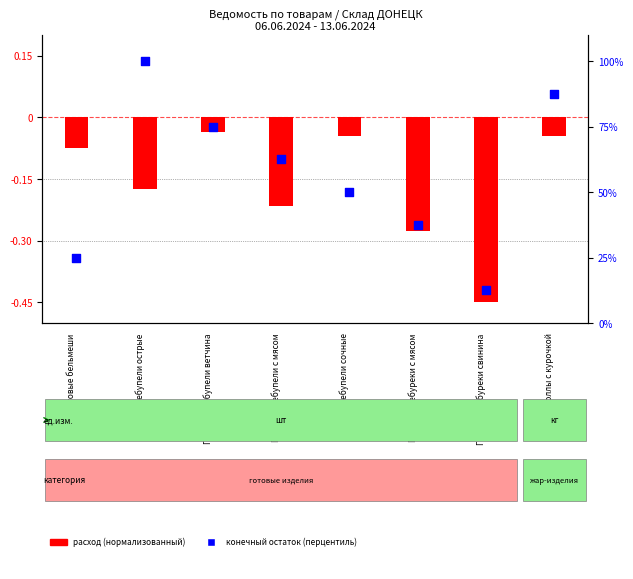

Between Готовые чебупели острые and Готовые чебуреки с мясом, which is larger?

Готовые чебупели острые